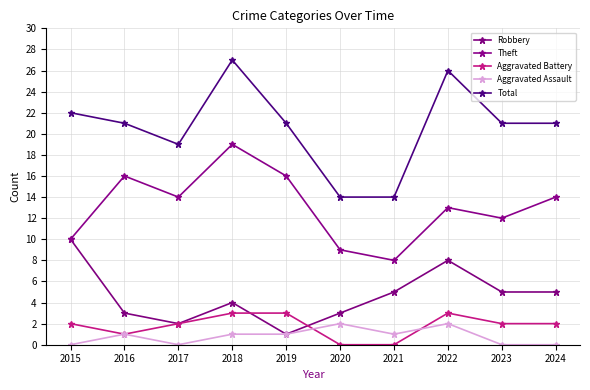

Reading left to right, transcribe all the data shown in this chart.

Robbery: 10	3	2	4	1	3	5	8	5	5
Theft: 10	16	14	19	16	9	8	13	12	14
Aggravated Battery: 2	1	2	3	3	0	0	3	2	2
Aggravated Assault: 0	1	0	1	1	2	1	2	0	0
Total: 22	21	19	27	21	14	14	26	21	21